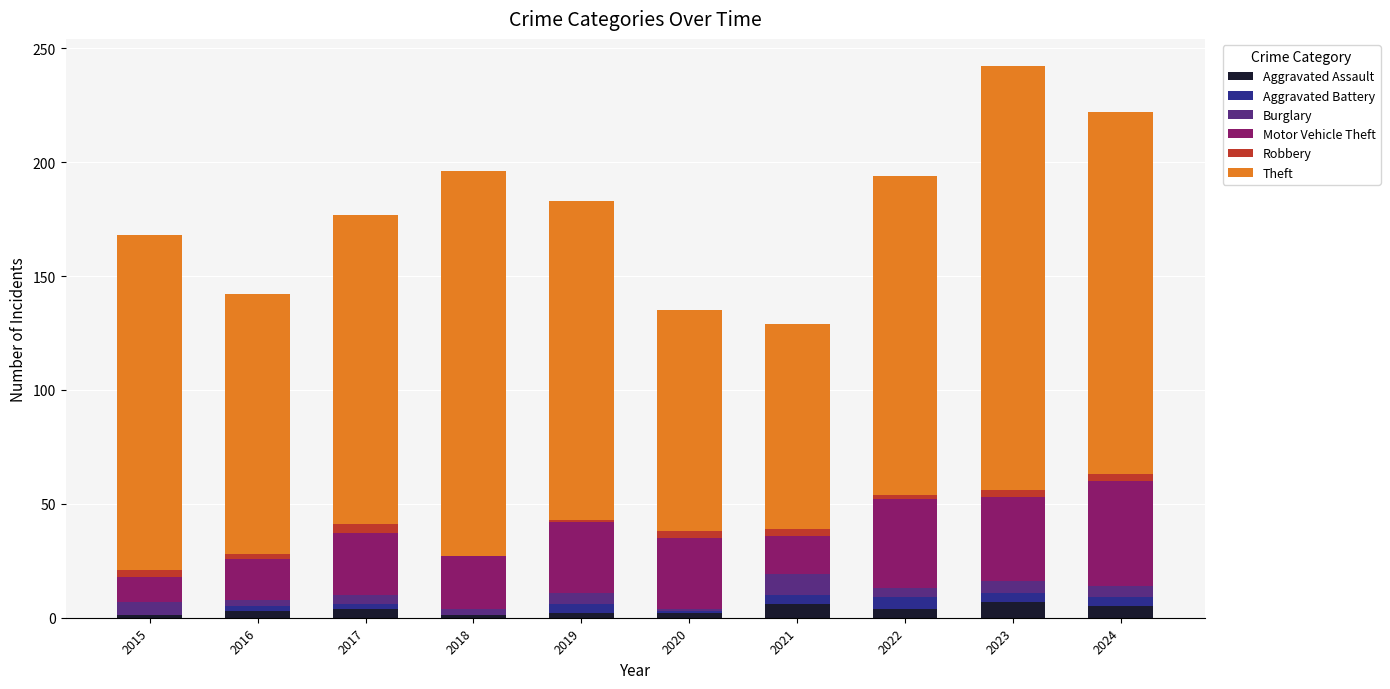

What is the sum of all Aggravated Assault values?

35